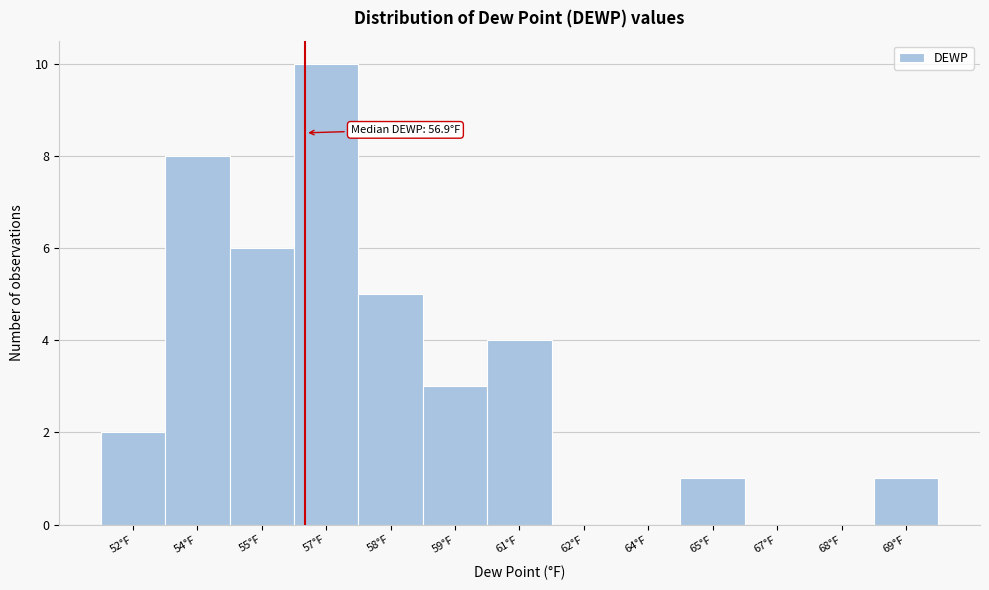

Reading left to right, transcribe all the data shown in this chart.

52°F=2	54°F=8	55°F=6	57°F=10	58°F=5	59°F=3	61°F=4	62°F=0	64°F=0	65°F=1	67°F=0	68°F=0	69°F=1